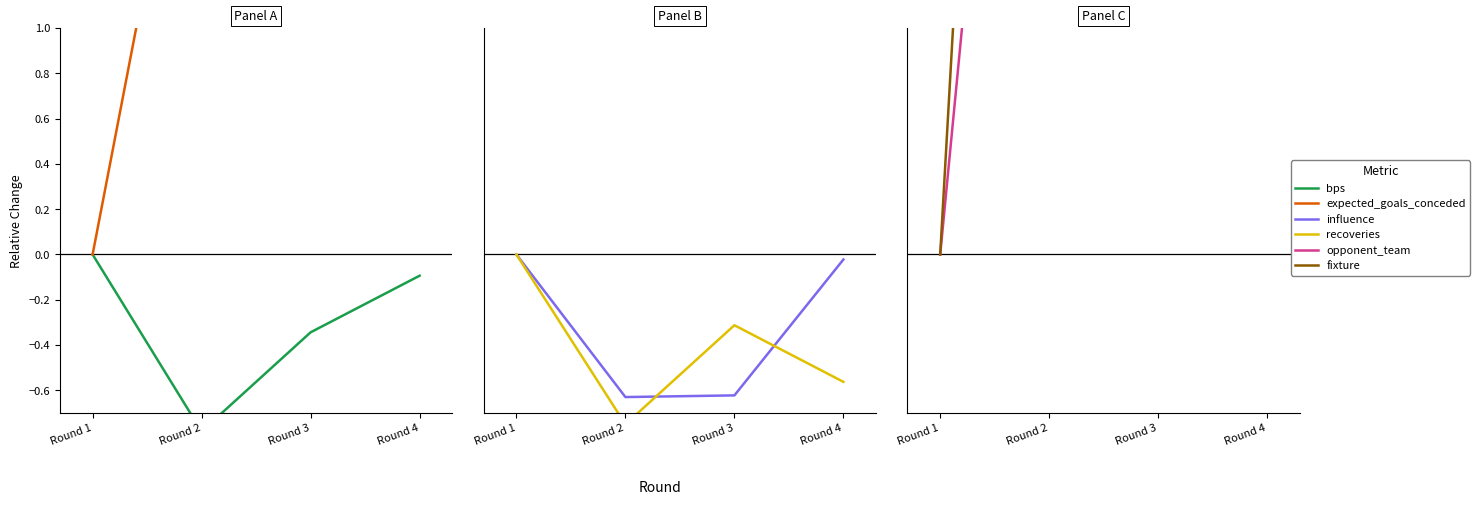

What is the difference between the maximum and minimum values in the expected_goals_conceded series?

2.5